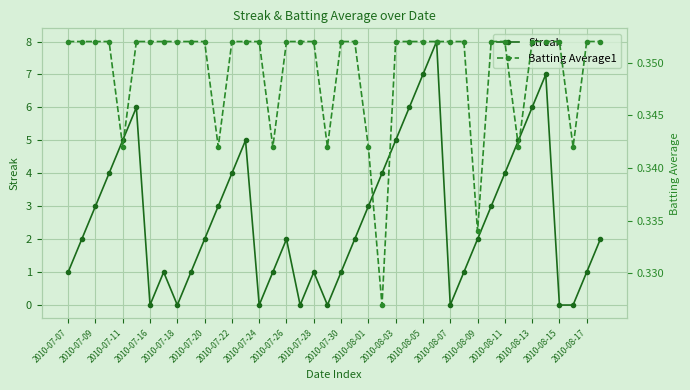

True or false: Streak has a value of -5 at 2010-08-07.

False